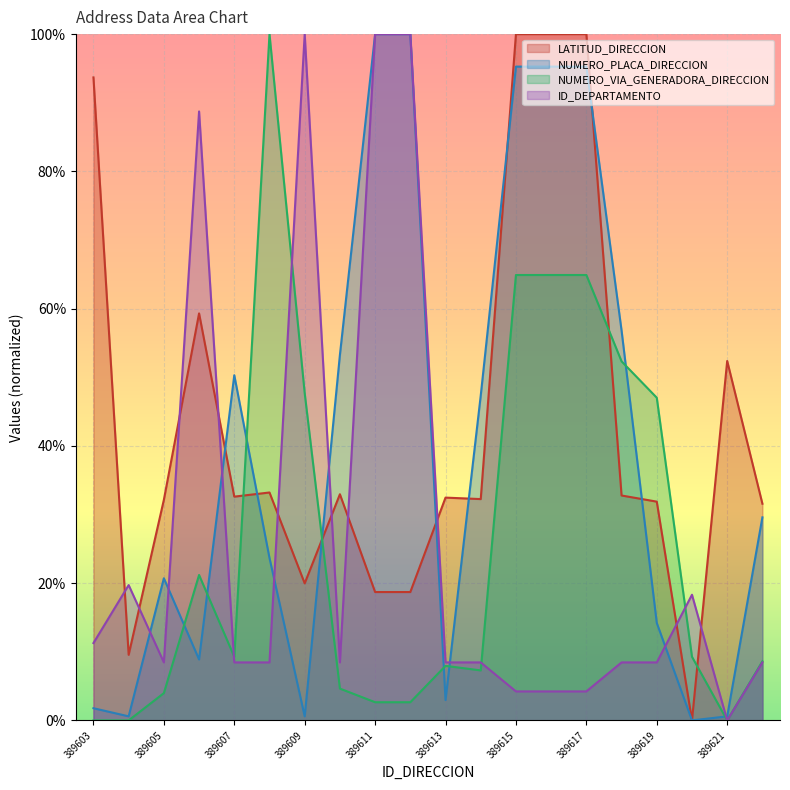

What is the value of the NUMERO_PLACA_DIRECCION point at the 3rd from the left?

0.2